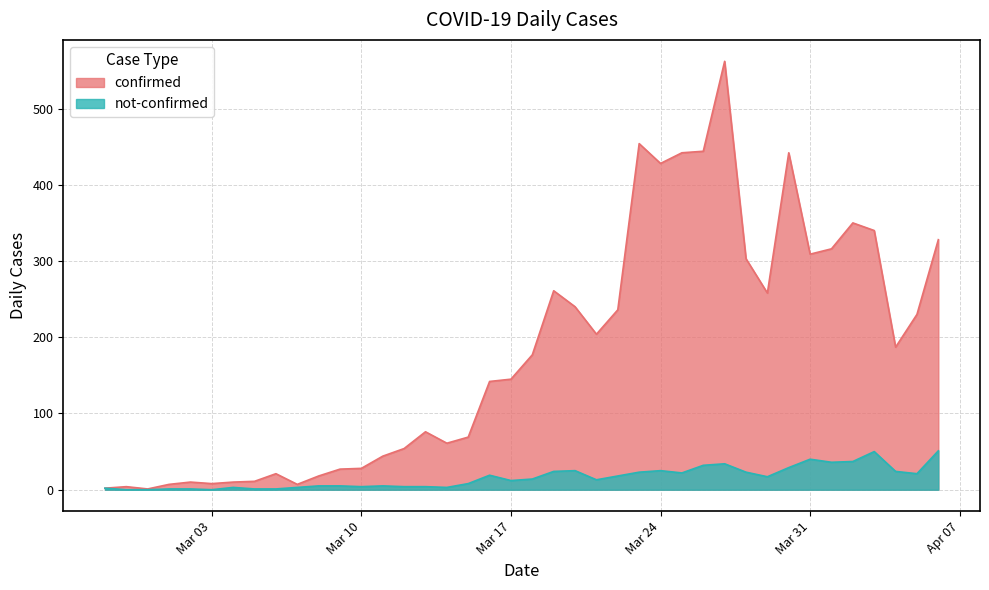

Count the number of categories in the chart.

40